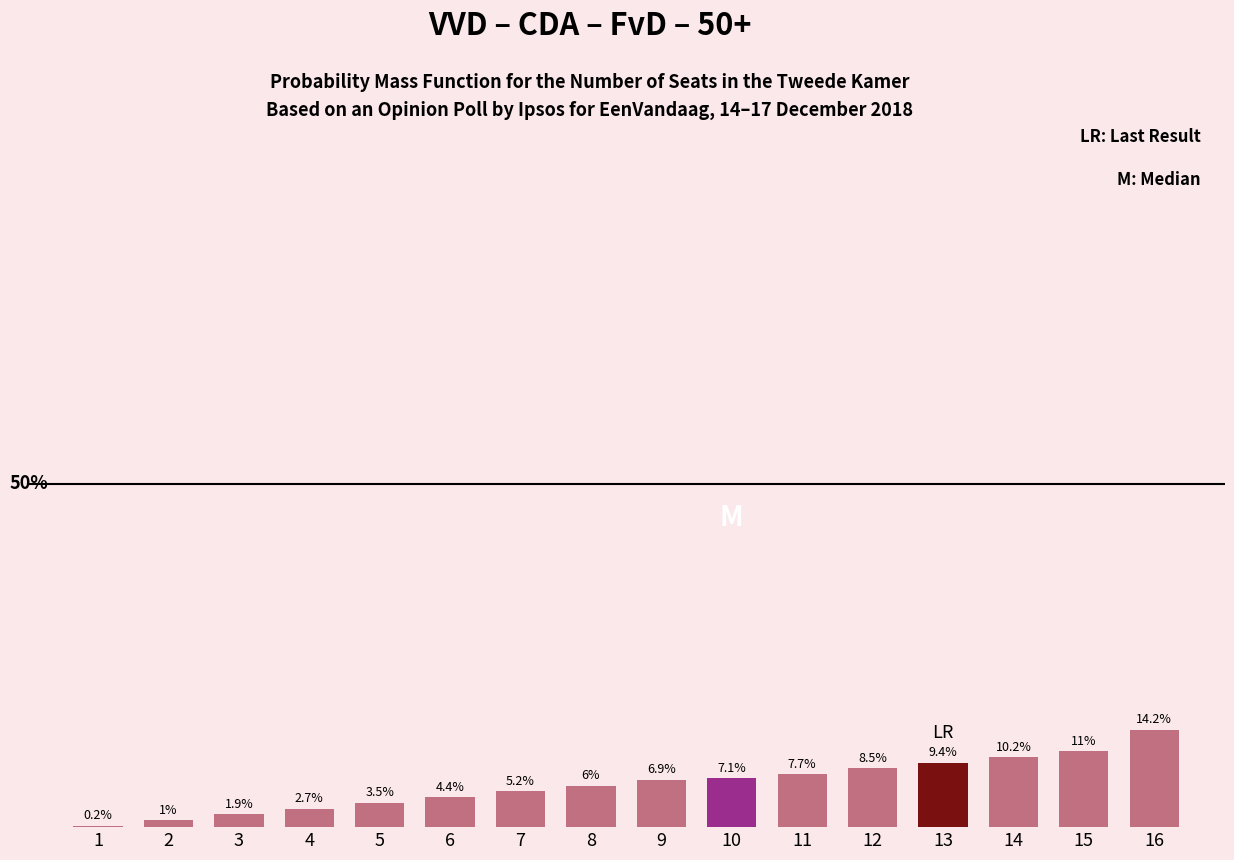

Are the bars horizontal?

No